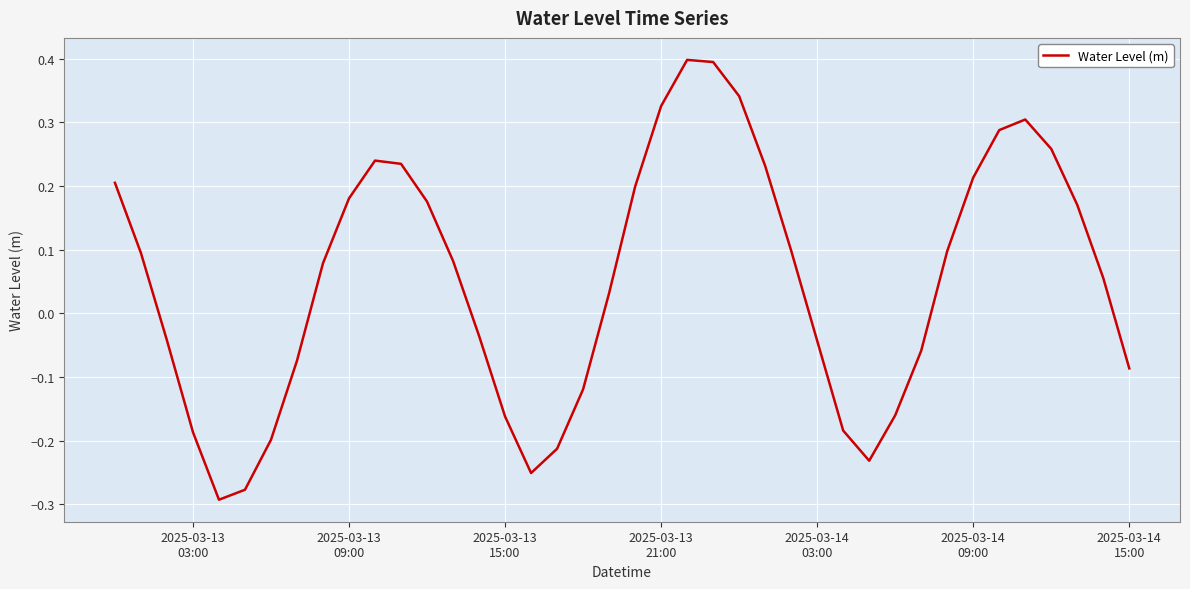

What is the maximum value shown in the chart?

0.4